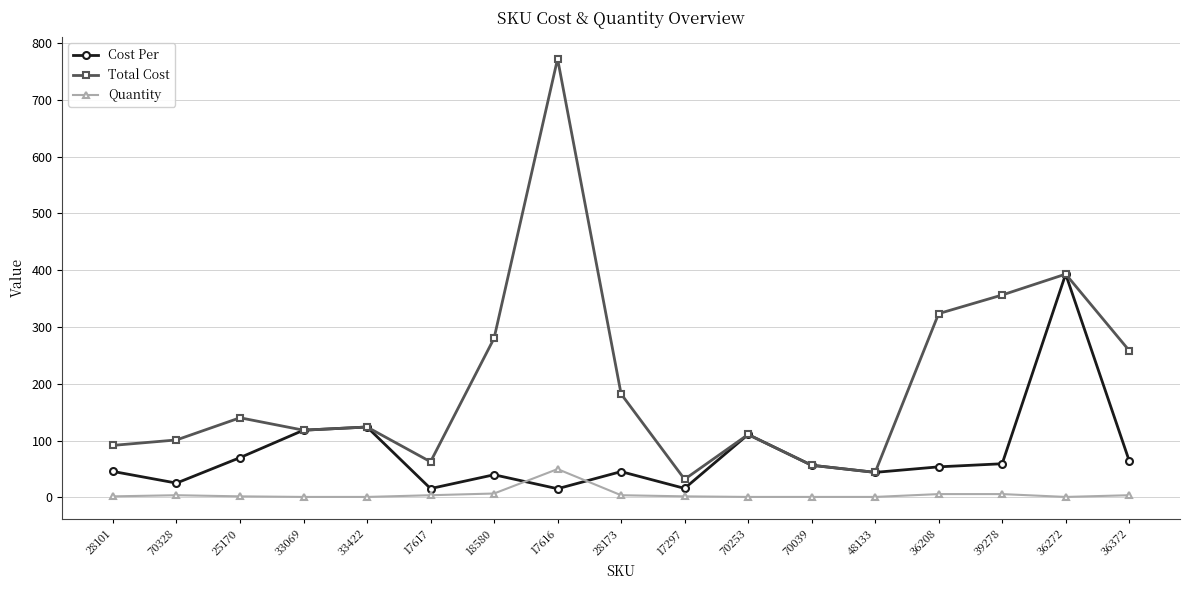

True or false: Quantity has a value of 1.0 at 70253.

True